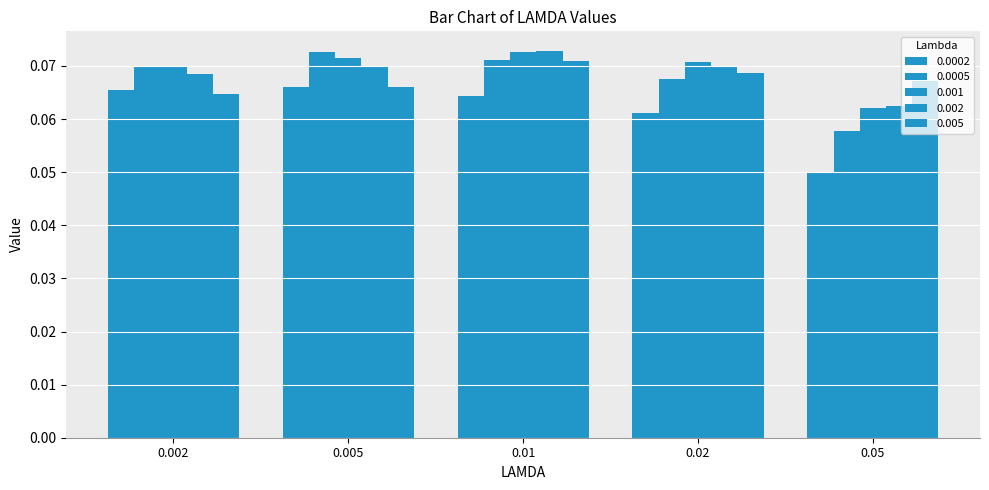

Does the chart contain stacked bars?

No